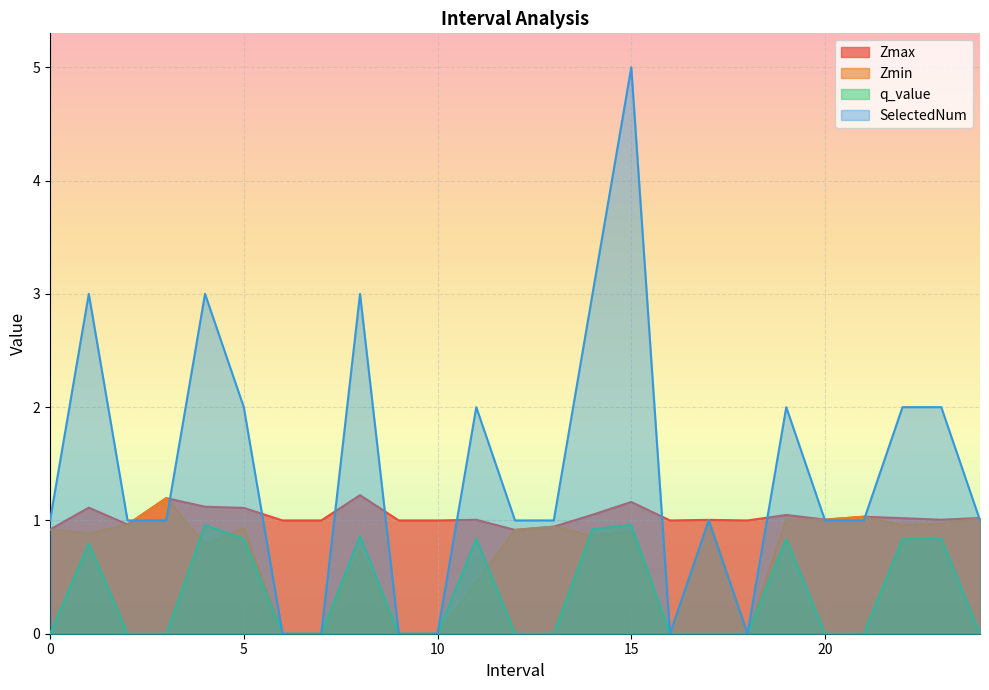

Where is Zmax nearest to the value 1?

6